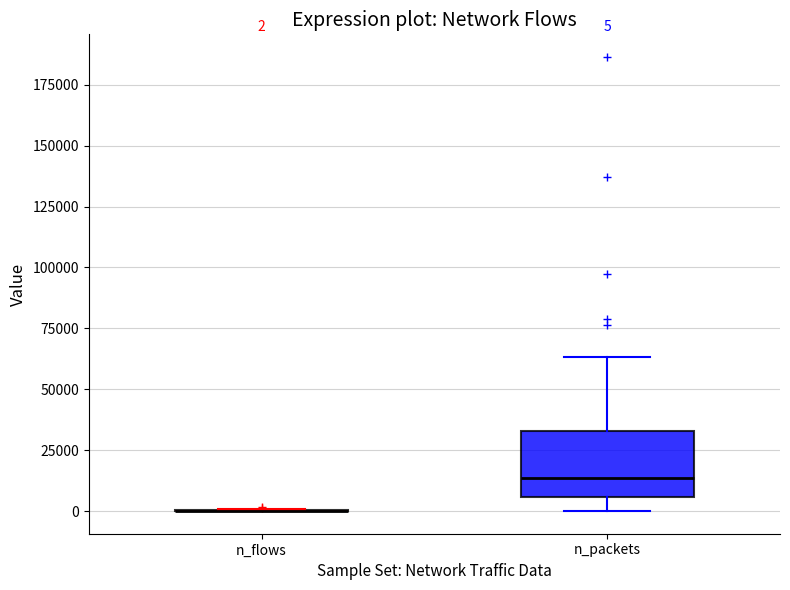

Comparing the boxes themselves (not the whiskers), which one is the tallest?

n_packets